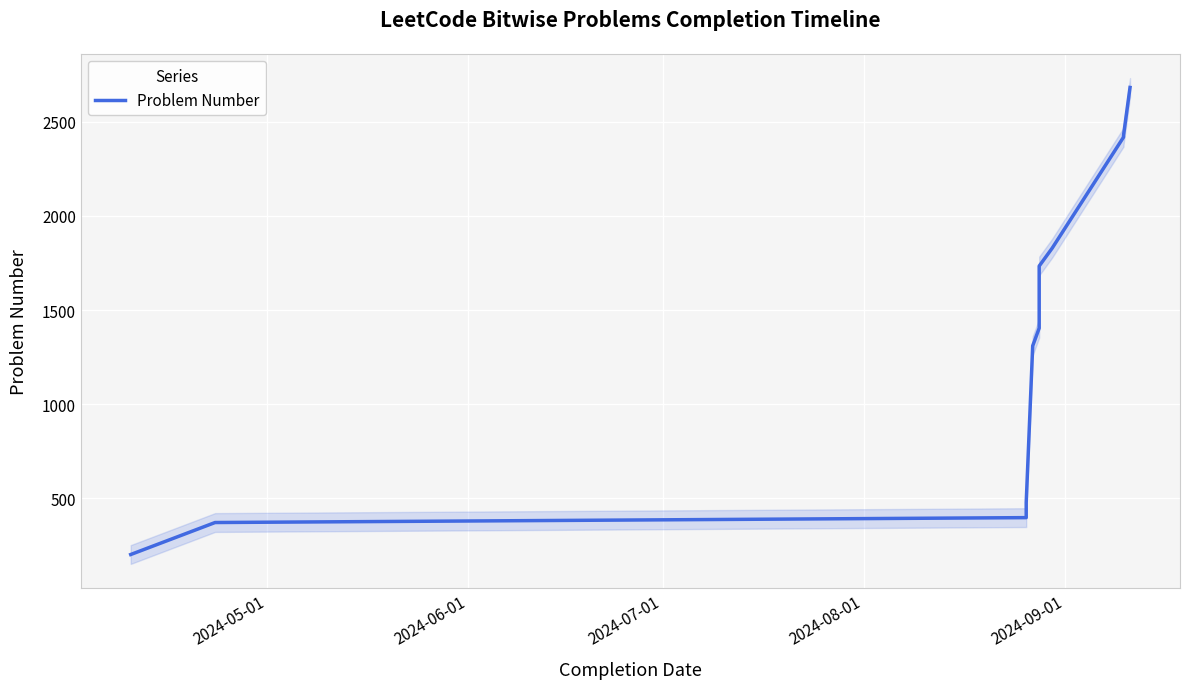

What is the difference between the maximum and second lowest values?

2312